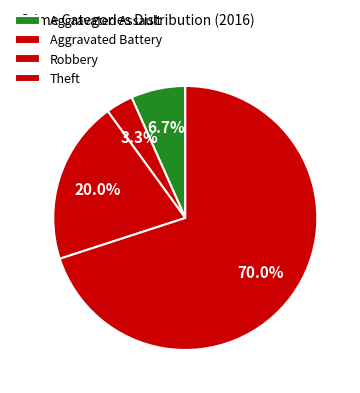

How many segments does this pie chart have?

4